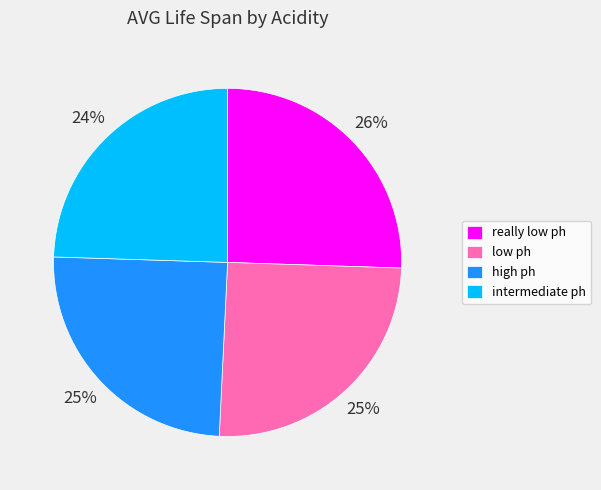

Is there any slice that represents more than half of the pie?

No